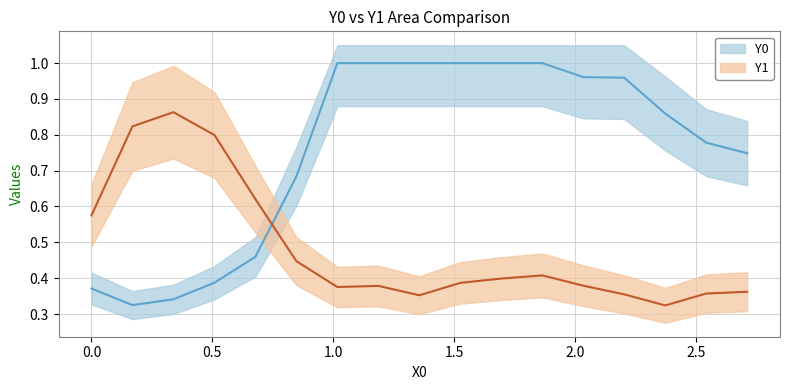

Is this an area chart (filled region under the line)?

No